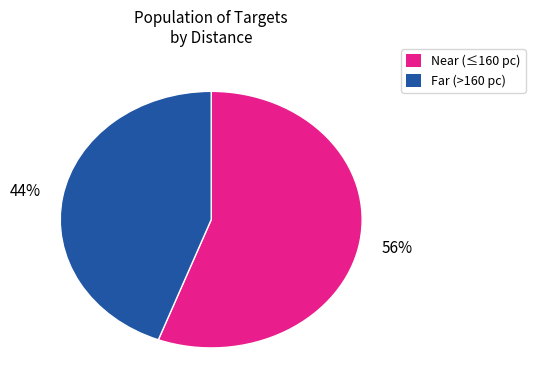

Is there a majority slice in this chart?

Yes